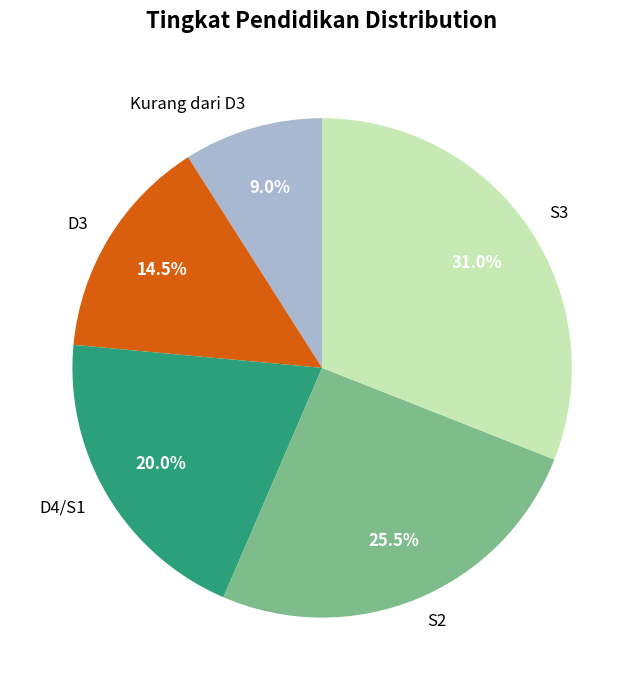

Between S3 and Kurang dari D3, which is larger?

S3